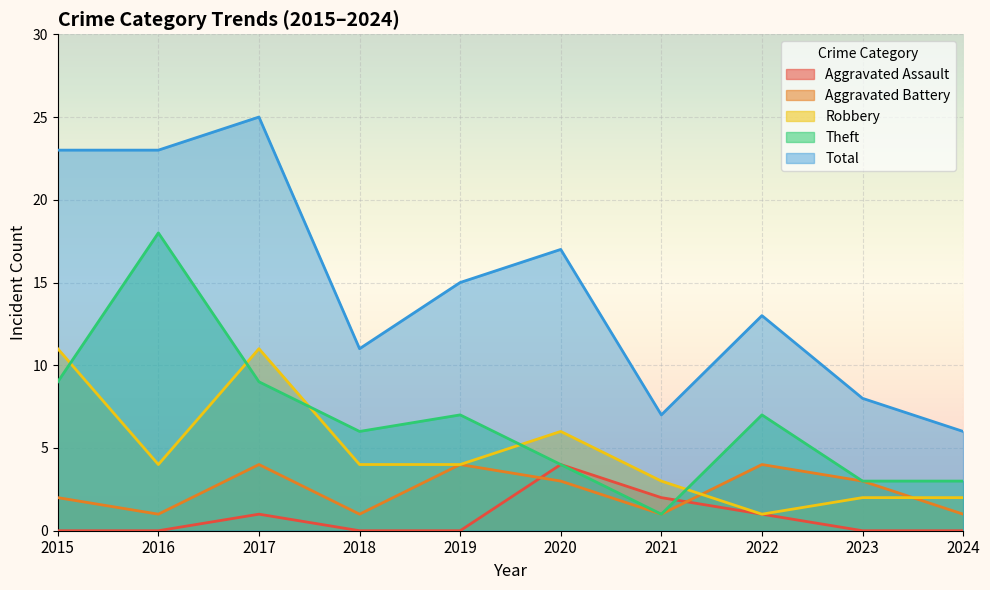

True or false: Aggravated Battery and Total cross at least once.

False